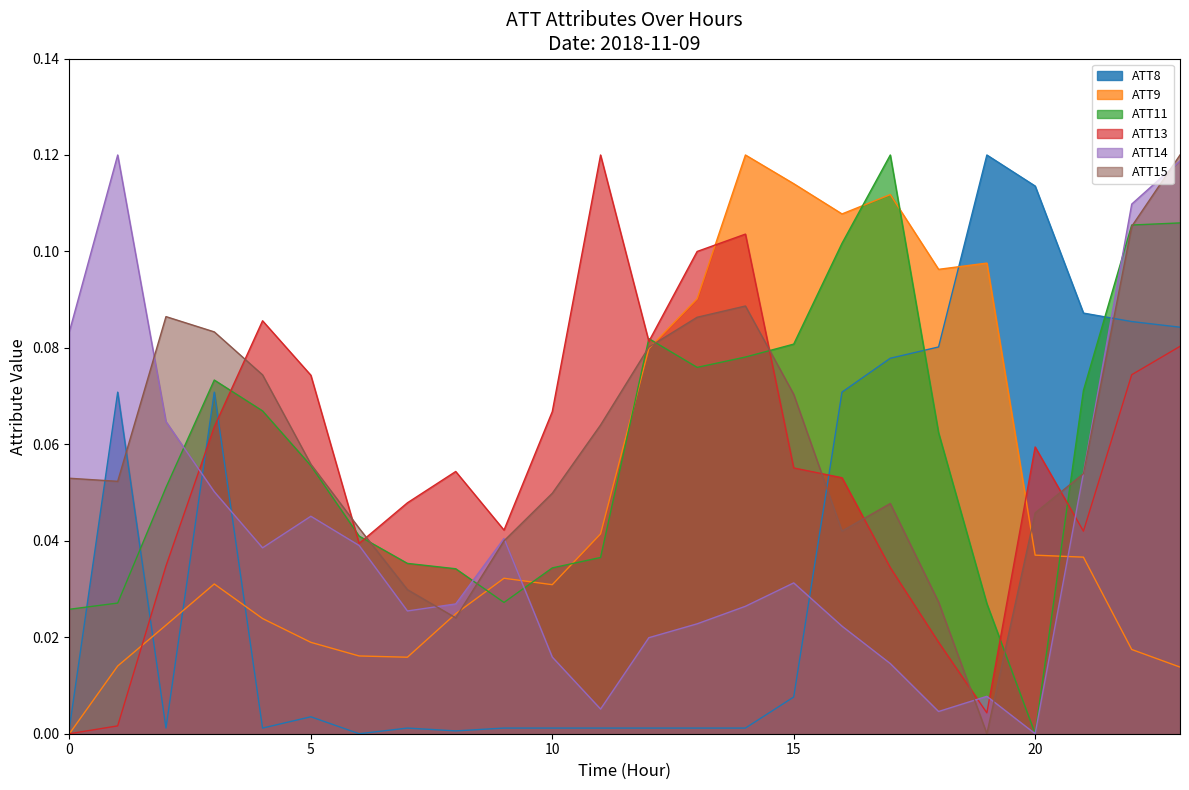

Where is the first local minimum for ATT15?

1